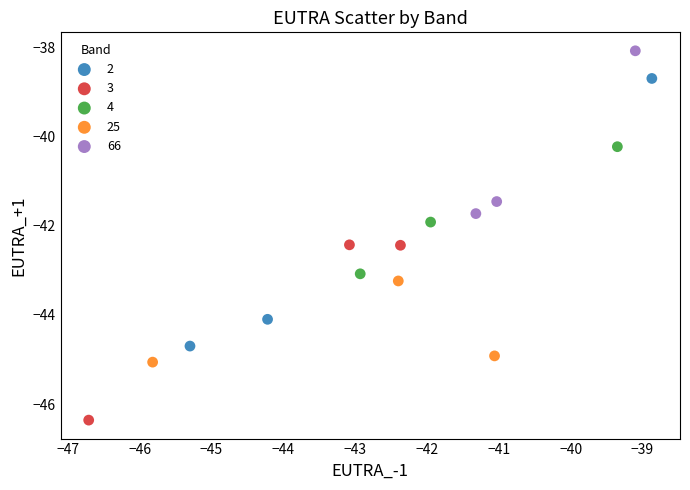

Which series contains the lowest Y value?

3